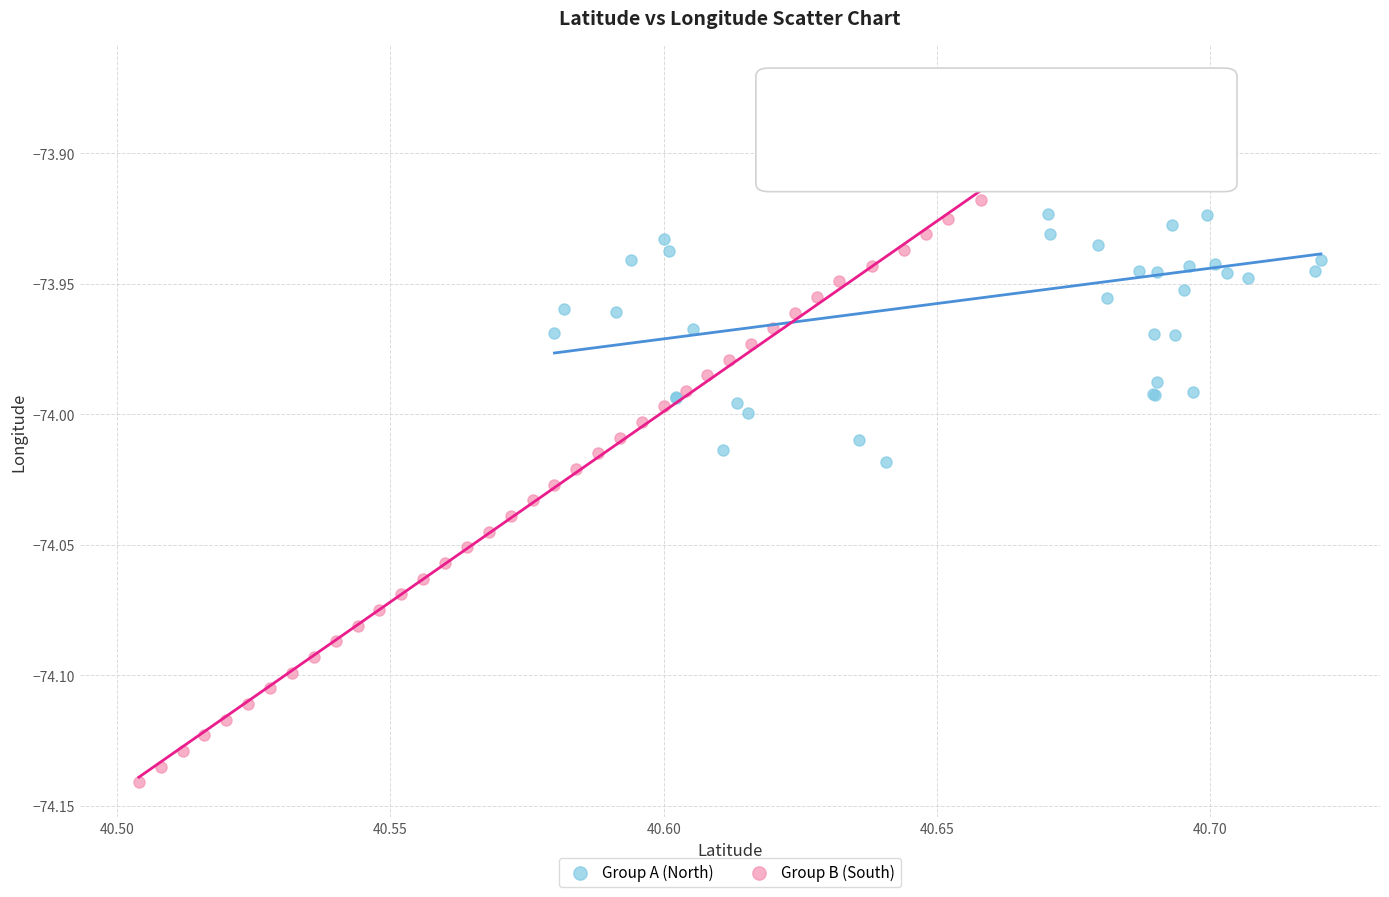

Which series reaches the maximum Y coordinate?

Group A (North)